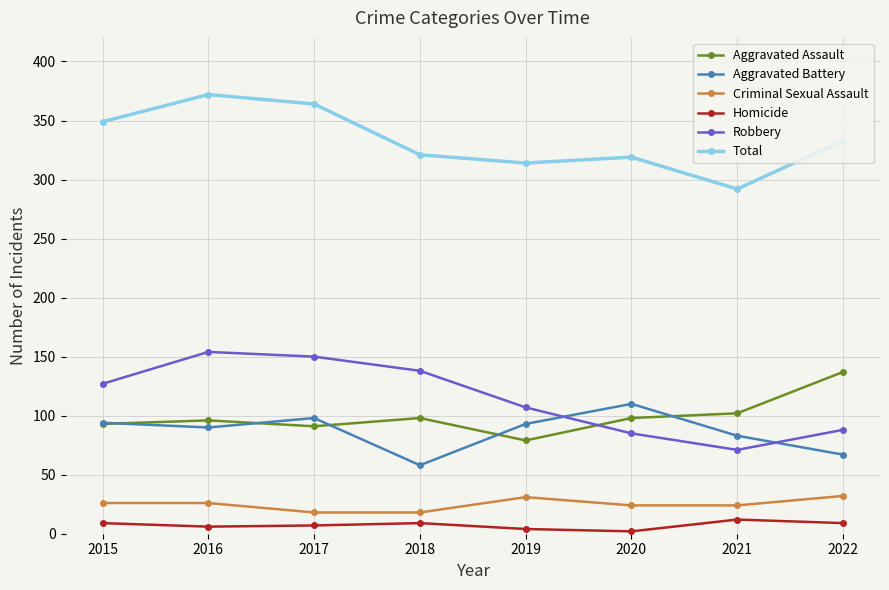

What is the difference between the maximum and minimum values in the Robbery series?

83